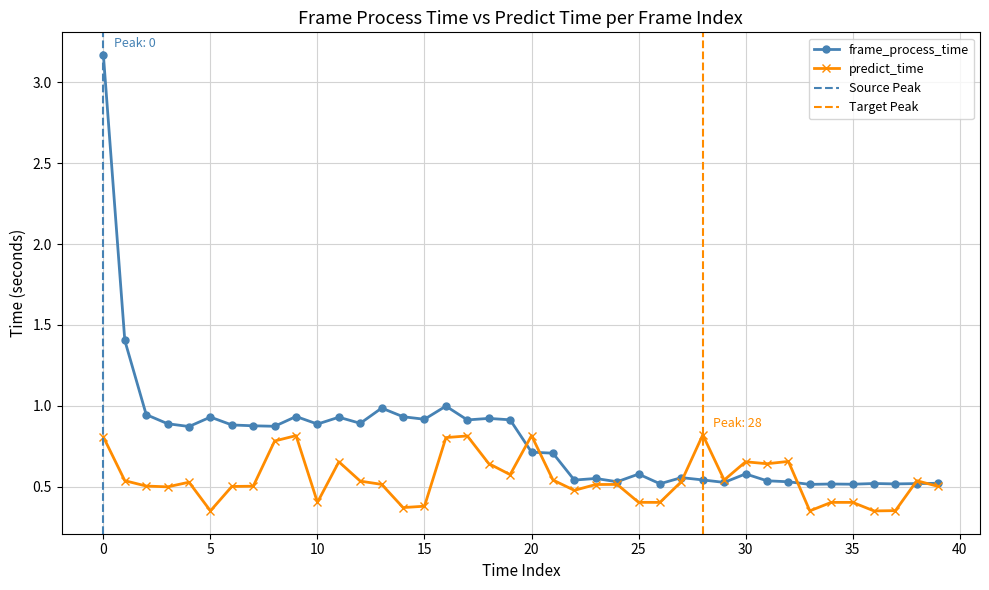

Between which two adjacent categories do frame_process_time and predict_time first intersect?

19 and 20